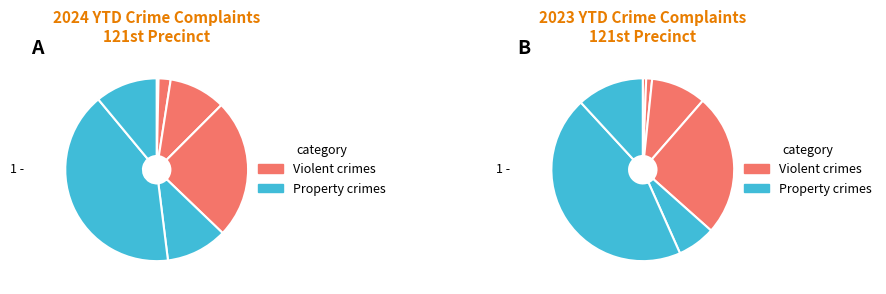

The Murder slice represents 1% of the pie. True or false?

False